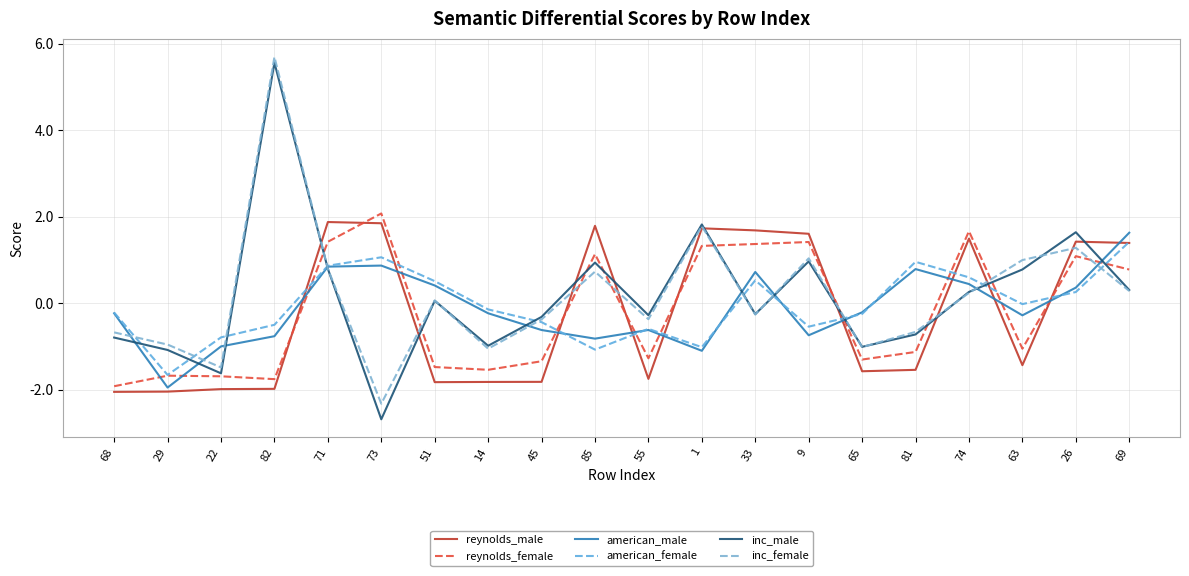

True or false: reynolds_female and reynolds_male cross at least once.

True